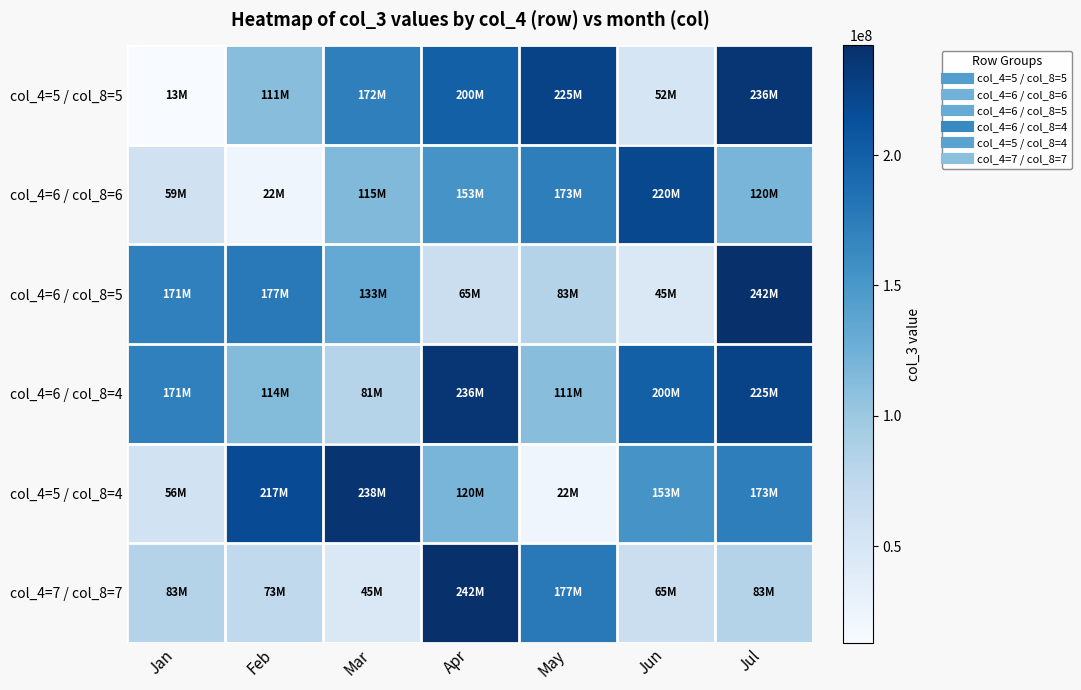

Reading left to right, what are all the values shown in this chart?

col_4=5 / col_8=5: Jan=12978016	Feb=110818432	Mar=171881240	Apr=199733592	May=224802232	Jun=51651688	Jul=236102544
col_4=6 / col_8=6: Jan=58538824	Feb=22197848	Mar=115211176	Apr=153250024	May=172621048	Jun=220069936	Jul=120297296
col_4=6 / col_8=5: Jan=170648320	Feb=177476032	Mar=132649784	Apr=64811136	May=83176624	Jun=45453464	Jul=242074440
col_4=6 / col_8=4: Jan=170648320	Feb=114000608	Mar=81249000	Apr=236102544	May=110818432	Jun=199733592	Jul=224802232
col_4=5 / col_8=4: Jan=56488320	Feb=217215264	Mar=237650480	Apr=120297296	May=22197848	Jun=153250024	Jul=172621048
col_4=7 / col_8=7: Jan=83176624	Feb=73200208	Mar=45453464	Apr=242074440	May=177476032	Jun=64811136	Jul=83176624